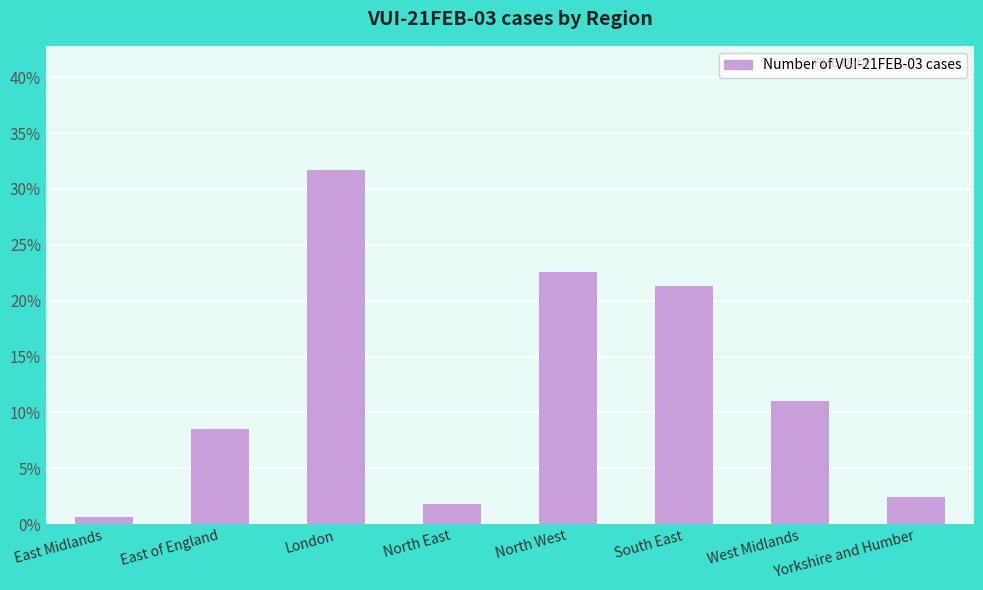

The chart shows a value of 8.5 at East of England. True or false?

True